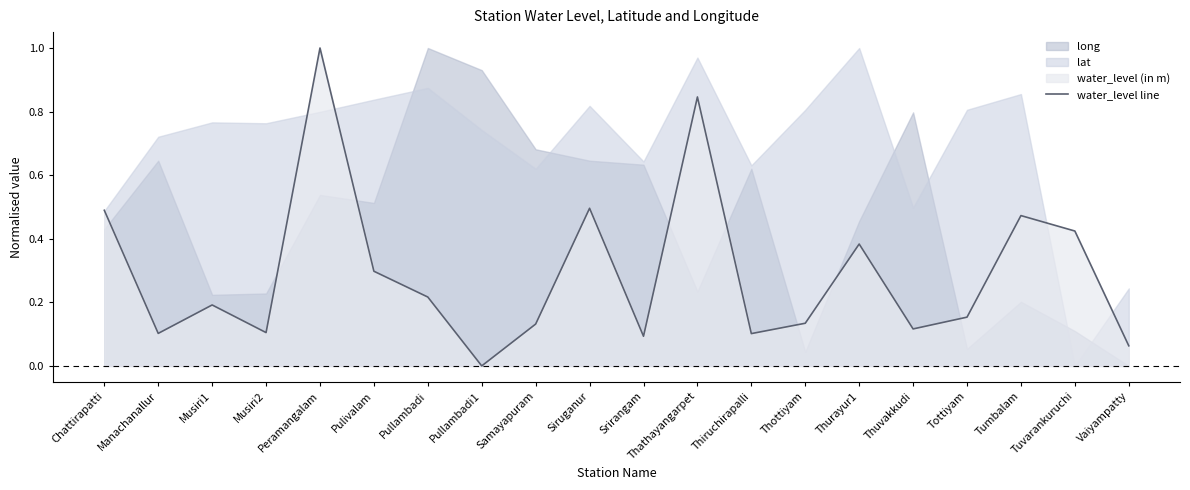

List the labels in order of value, largest first.

Peramangalam, Thathayangarpet, Siruganur, Chattirapatti, Tumbalam, Tuvarankuruchi, Thurayur1, Pulivalam, Pullambadi, Musiri1, Tottiyam, Thottiyam, Samayapuram, Thuvakkudi, Musiri2, Manachanallur, Thiruchirapalli, Srirangam, Vaiyampatty, Pullambadi1